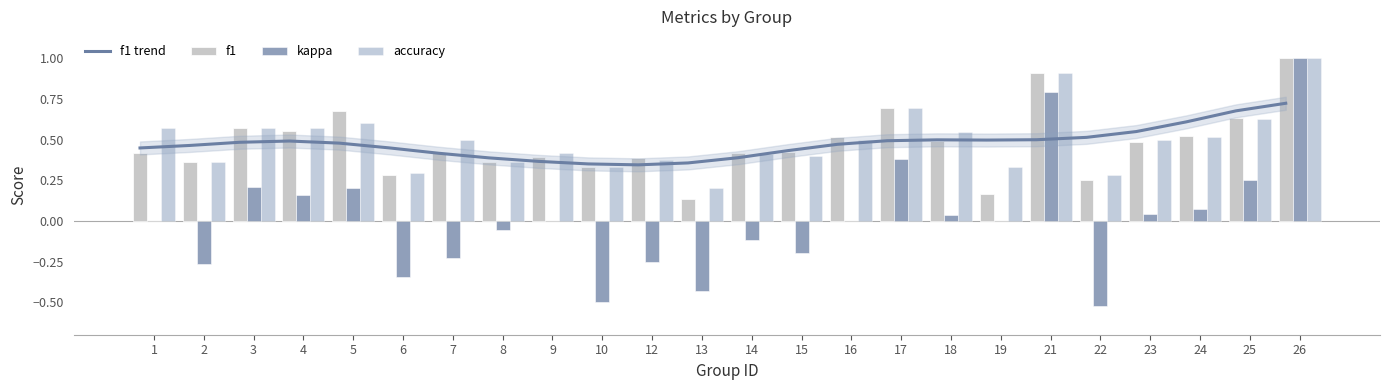

True or false: accuracy has a value of 0.4 at 21.

False